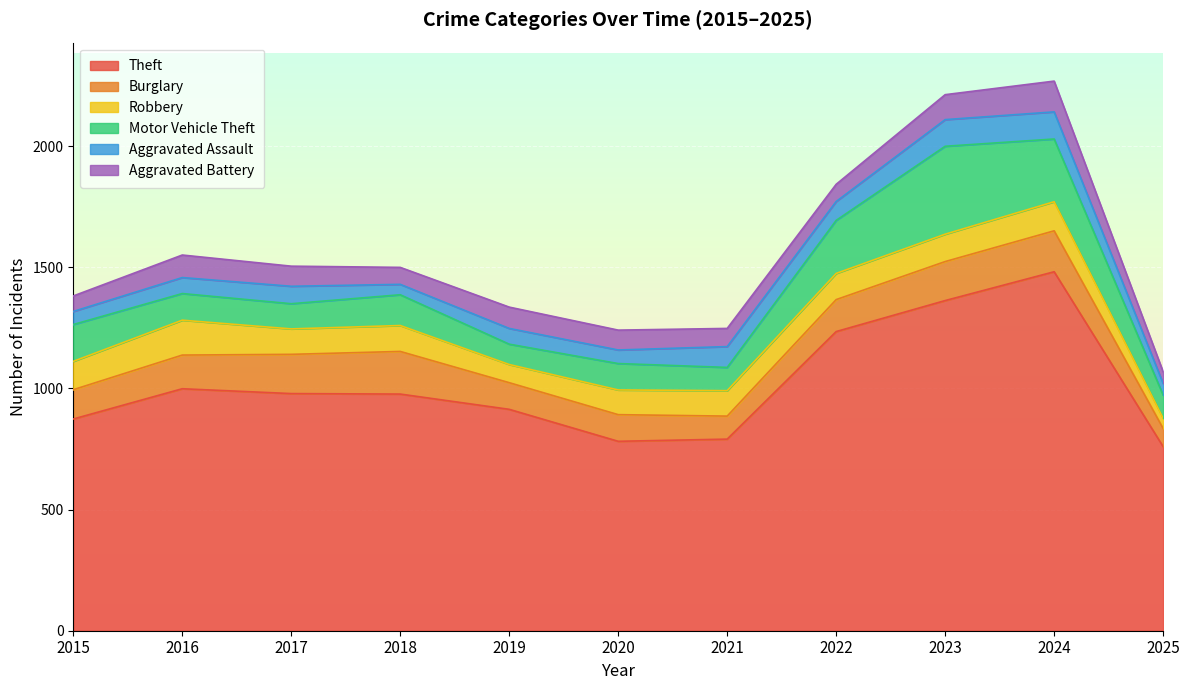

What is the difference between the highest and lowest values at 2019?

849